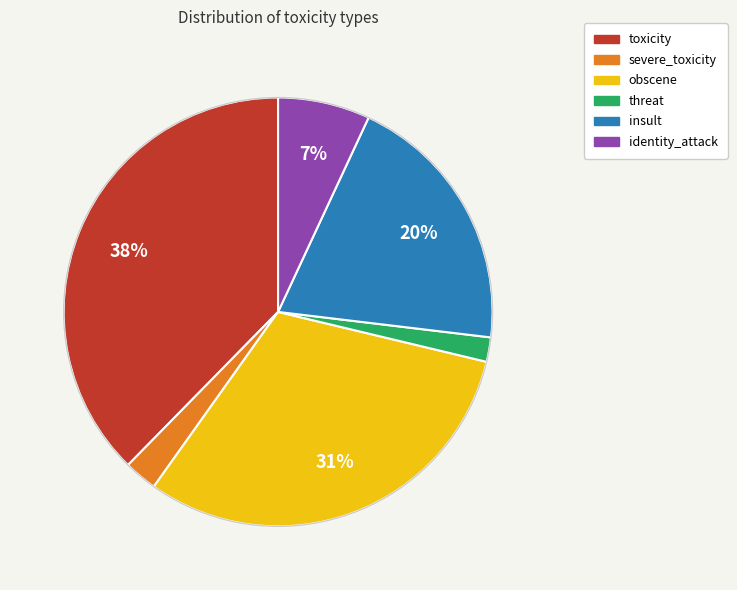

Which slice is the smallest?

threat